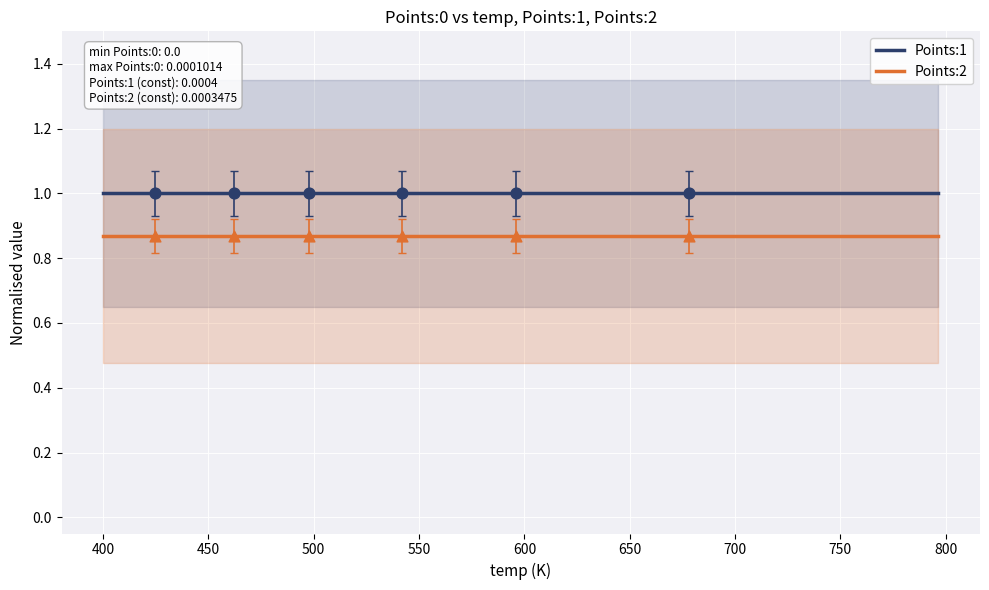

Which series has the largest total across all categories?

Points:1